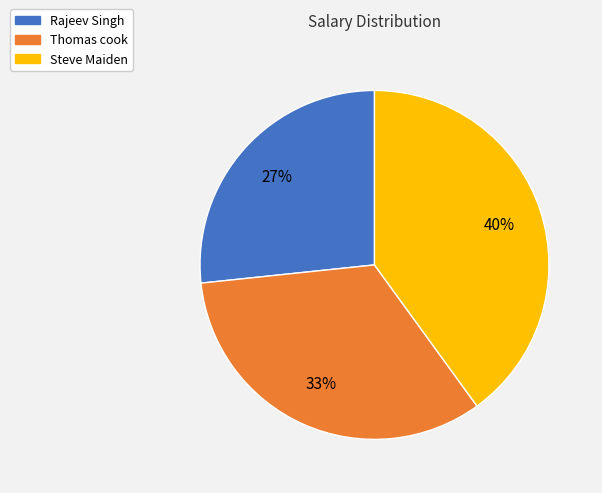

True or false: Rajeev Singh accounts for 32% of the total.

False